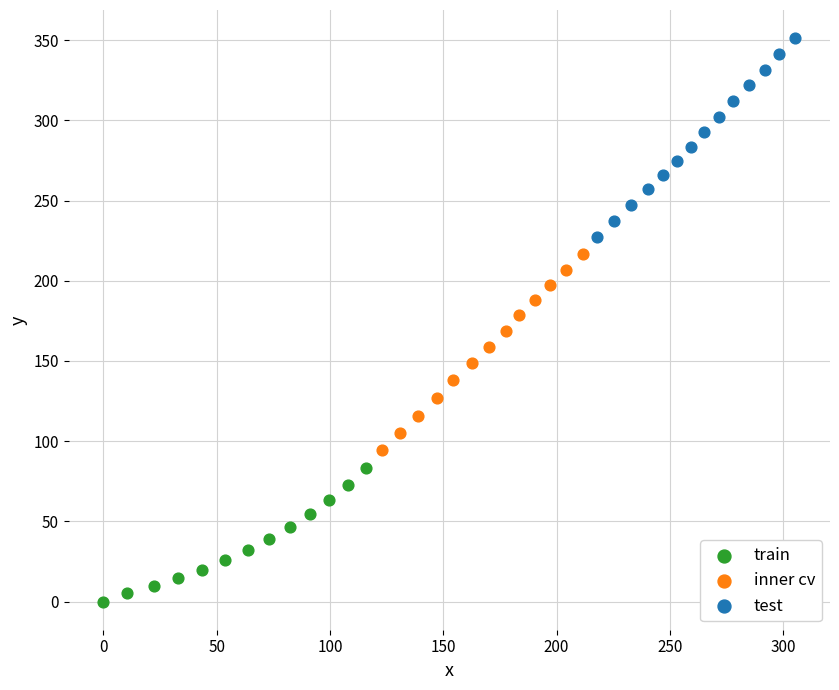

Which series reaches the maximum Y coordinate?

test